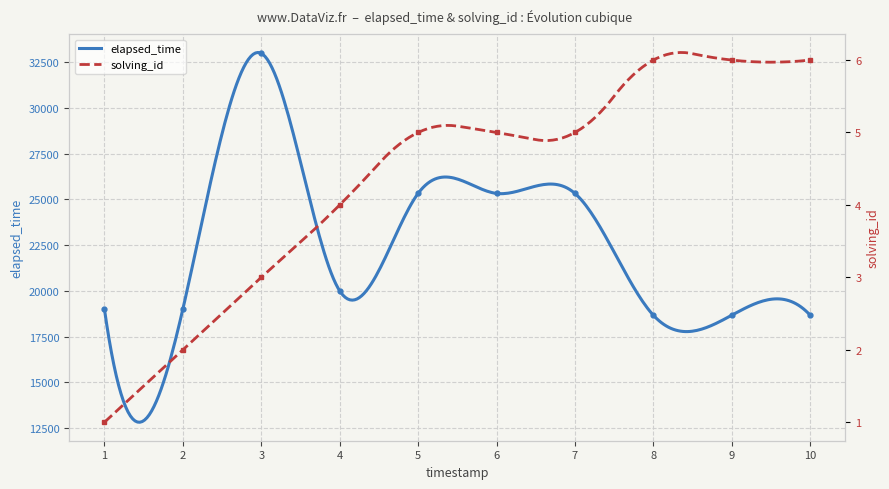

What is the minimum value for elapsed_time?

12809.1